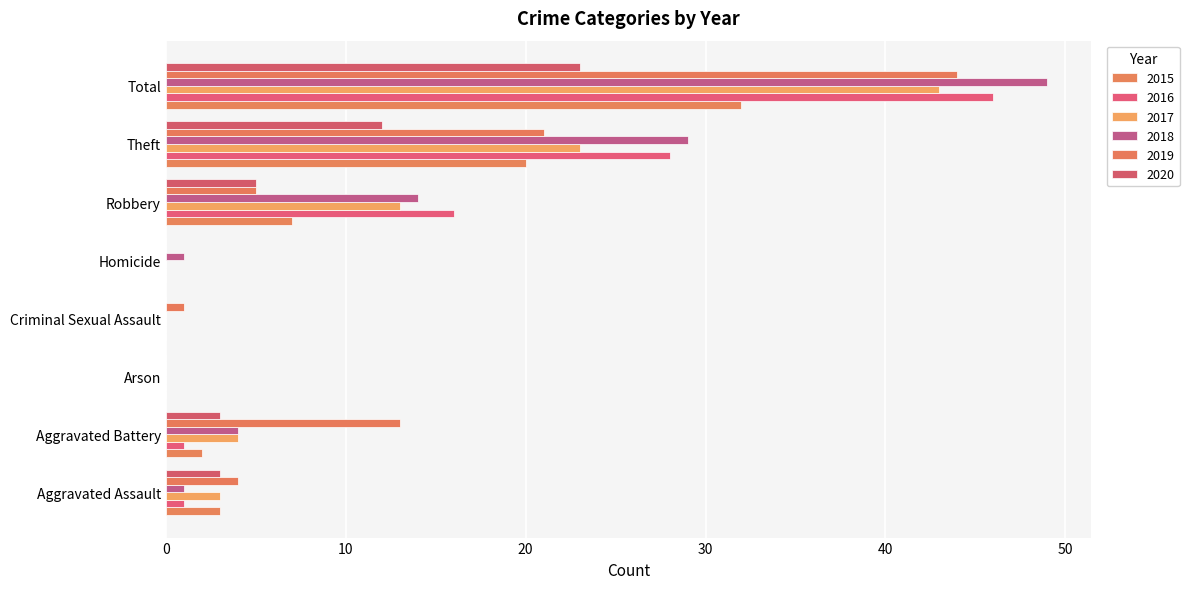

The value of 2017 at Aggravated Battery is 6. True or false?

False